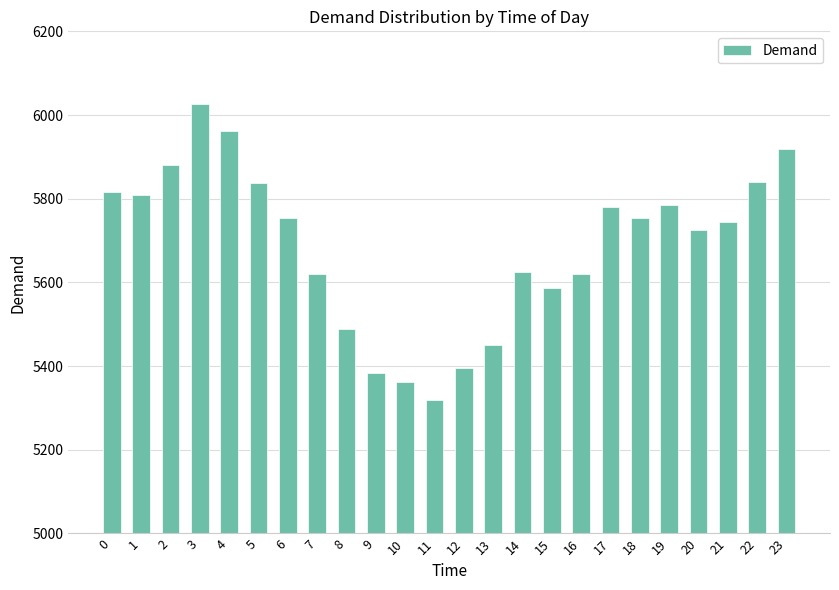

What value does the data have at 10, to the nearest 100?

5400